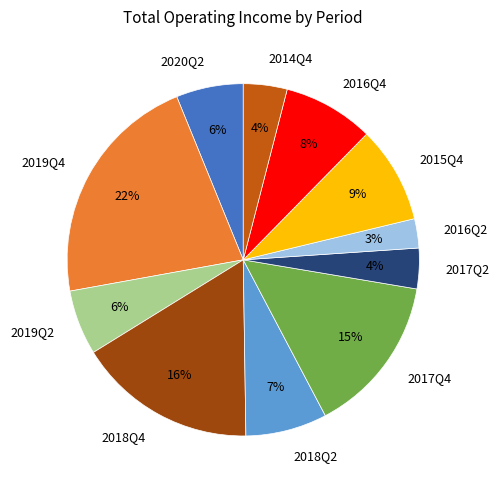

The 2019Q4 slice represents 12% of the pie. True or false?

False